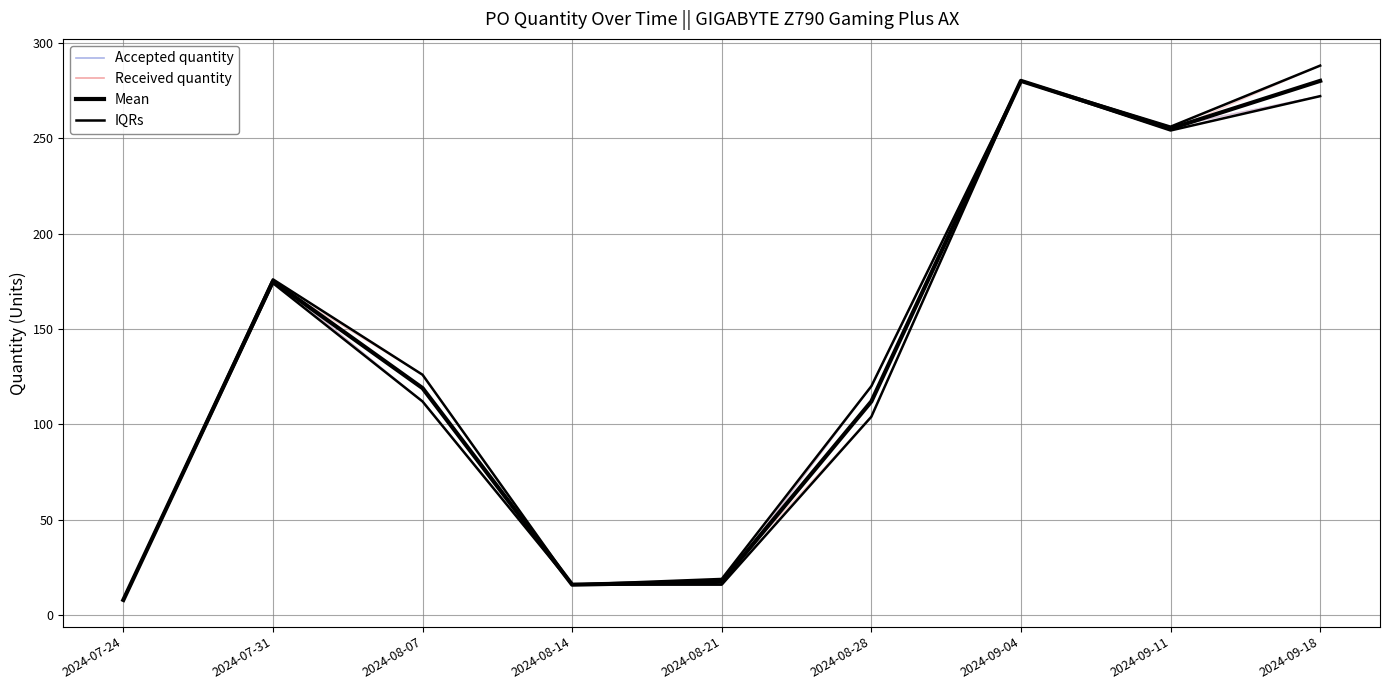

Which label corresponds to the largest value in the chart?

2024-09-18